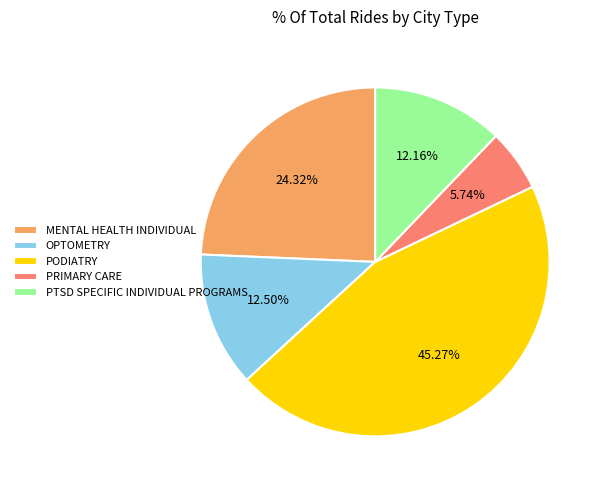

Do PRIMARY CARE and PODIATRY together represent more than half of the pie?

Yes